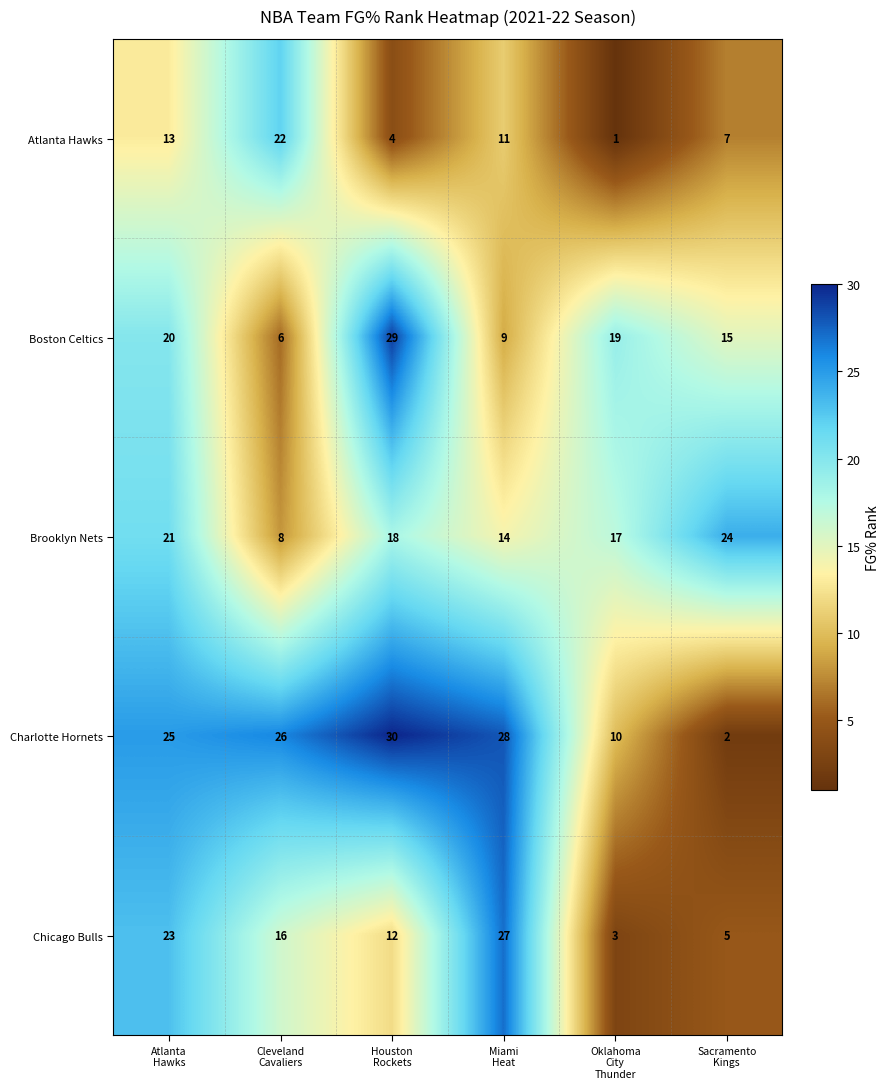

Which series has the largest total across all categories?

Charlotte Hornets